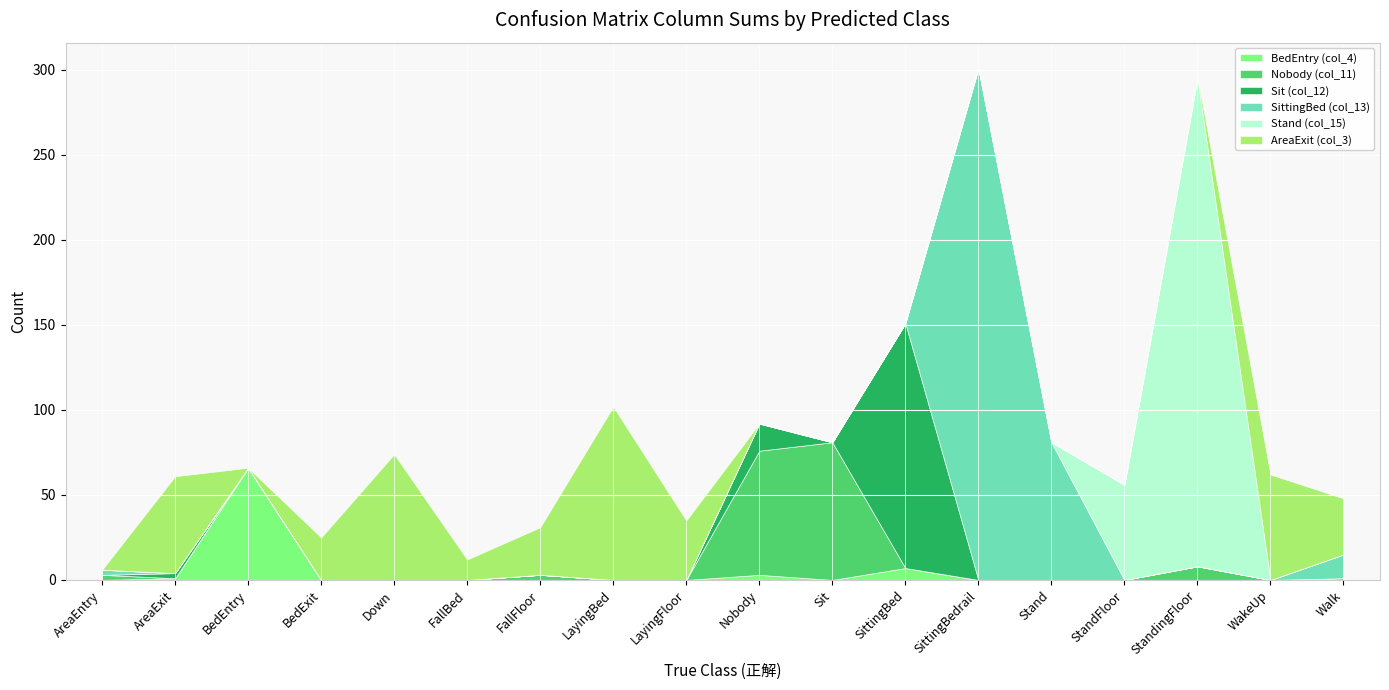

How many lines are shown in the chart?

6